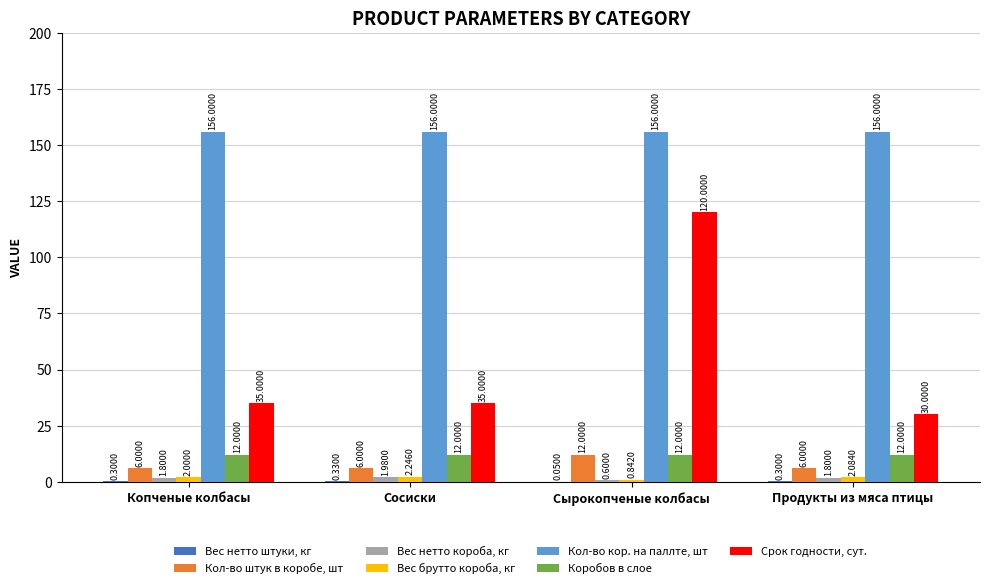

Which category has the highest value in the Срок годности, сут. series?

Сырокопченые колбасы